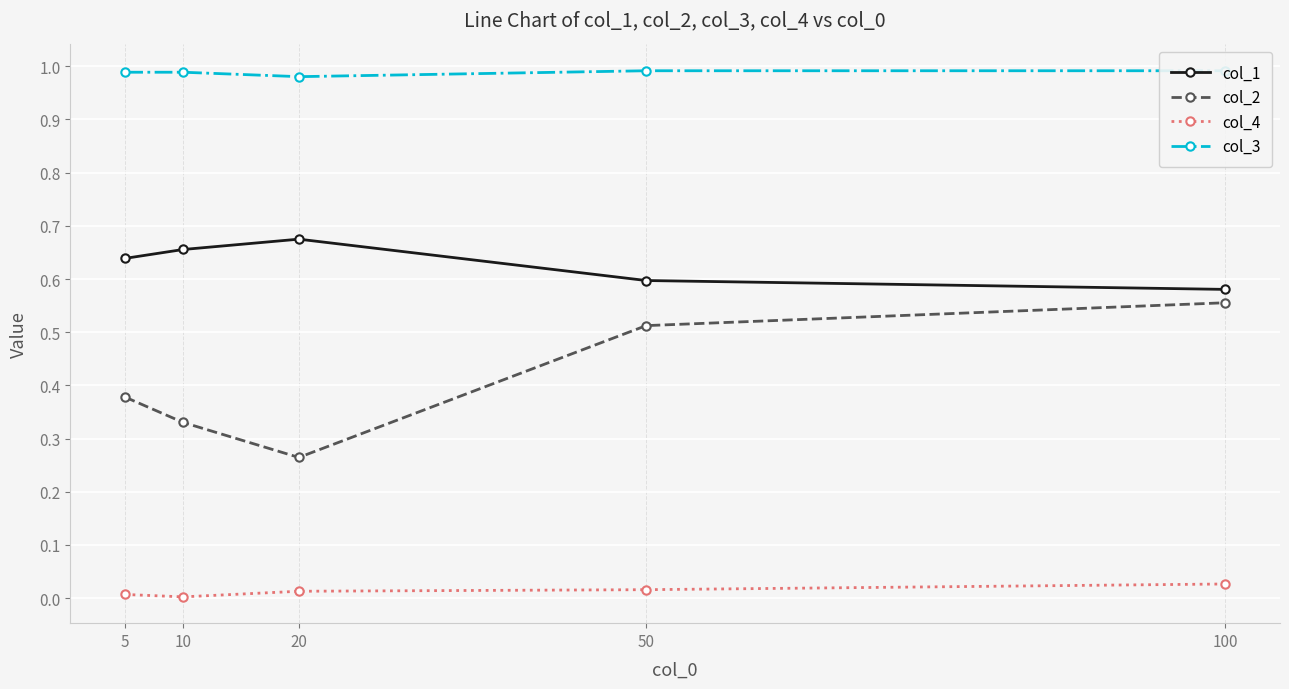

Rank the categories by col_2 value from highest to lowest.

100, 50, 5, 10, 20